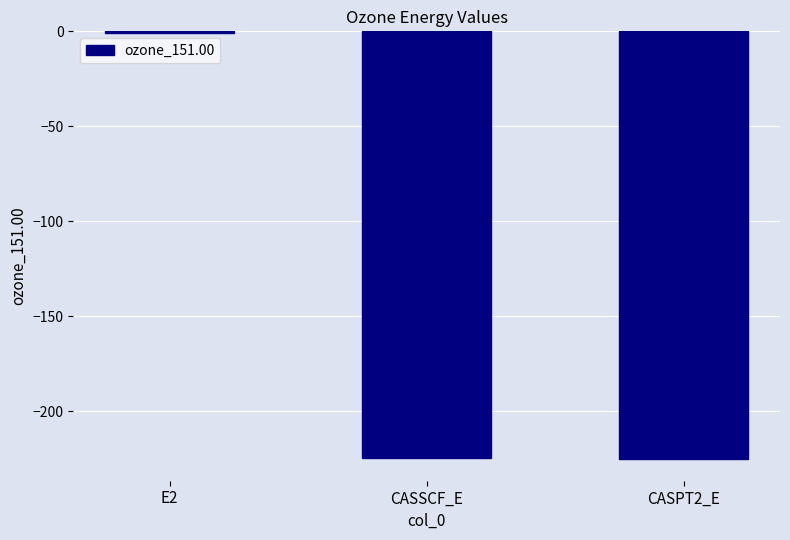

Is it true that the value at CASSCF_E is -303.1?

False